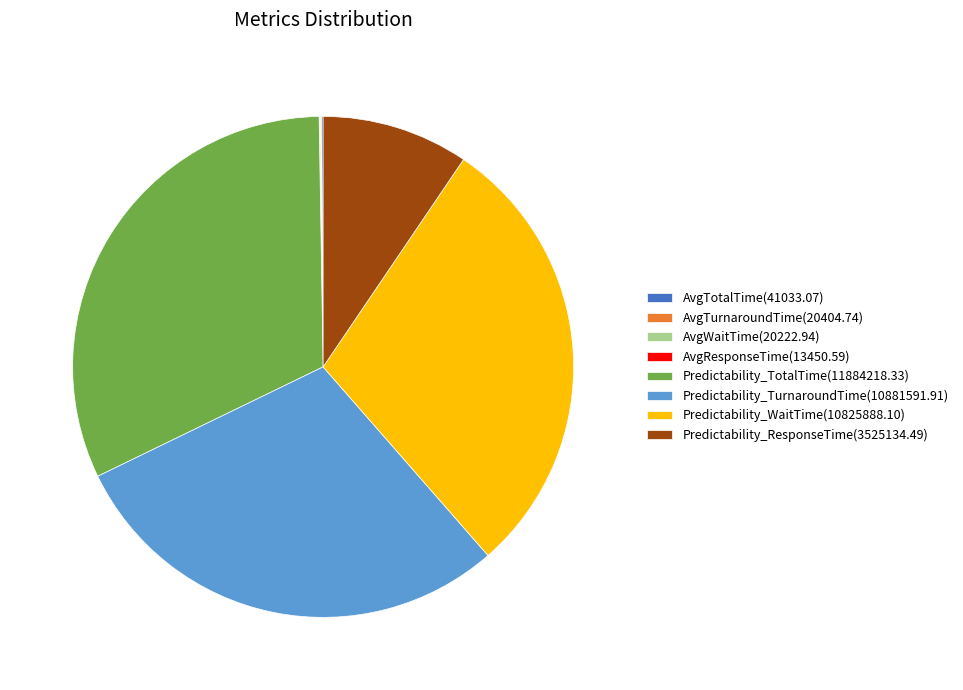

Combined, do Predictability_WaitTime(10825888.10) and Predictability_TotalTime(11884218.33) account for over 50%?

Yes